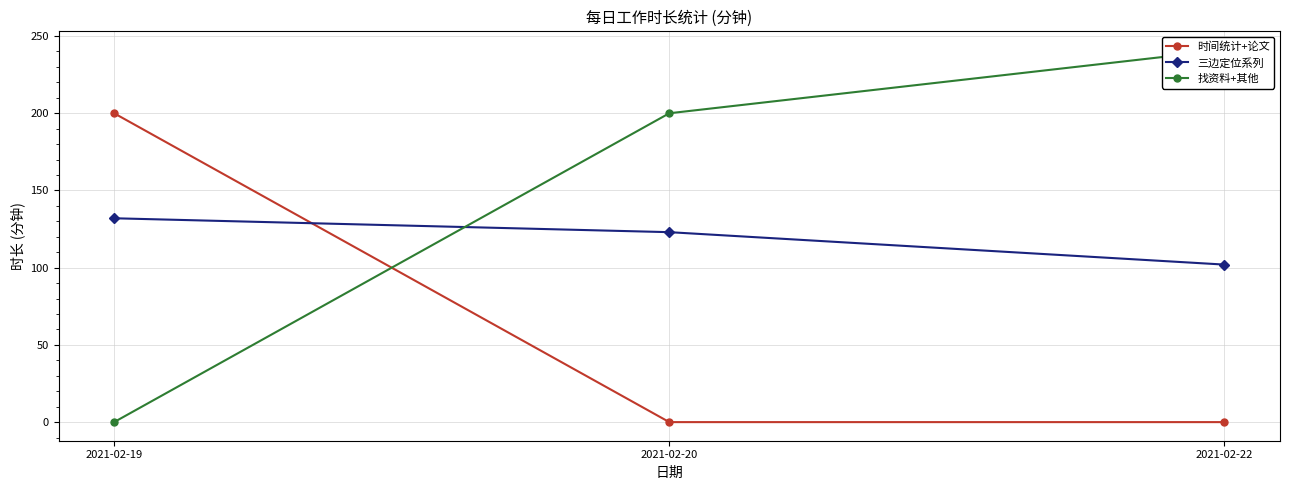

Between 2021-02-19 and 2021-02-22, which is larger?

2021-02-19